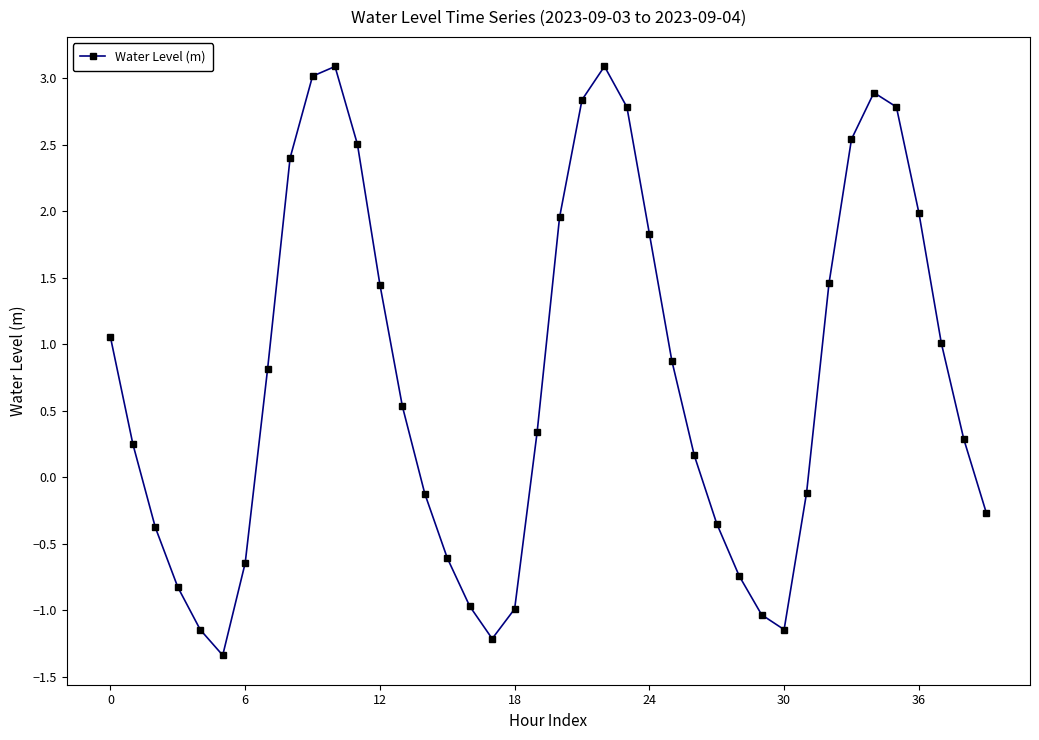

What is the difference between the maximum and minimum values?

4.4